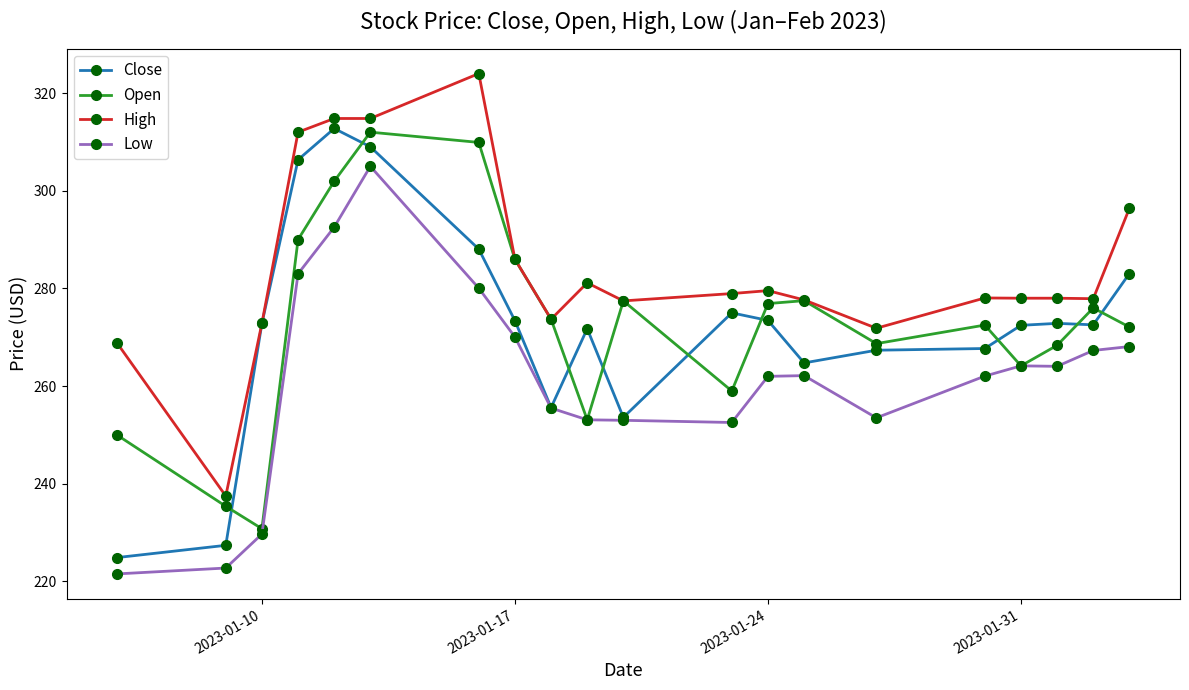

True or false: Low has more than 0 interior local peaks.

True